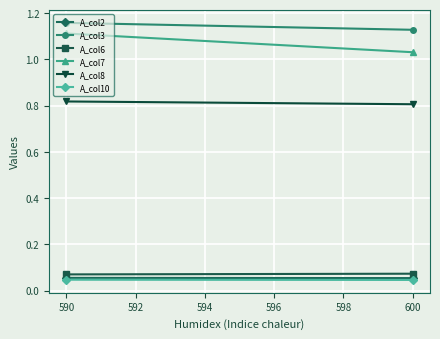

The value of A_col8 at 600 is 0.8. True or false?

True